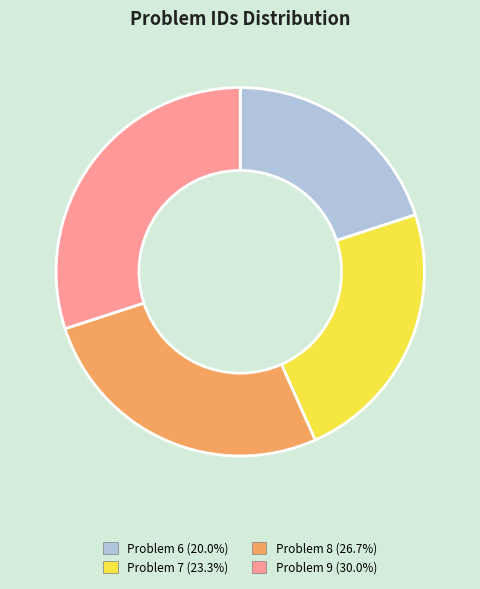

Approximately how many times larger is the value at Problem 6 (20.0%) compared to Problem 9 (30.0%)?

0.7